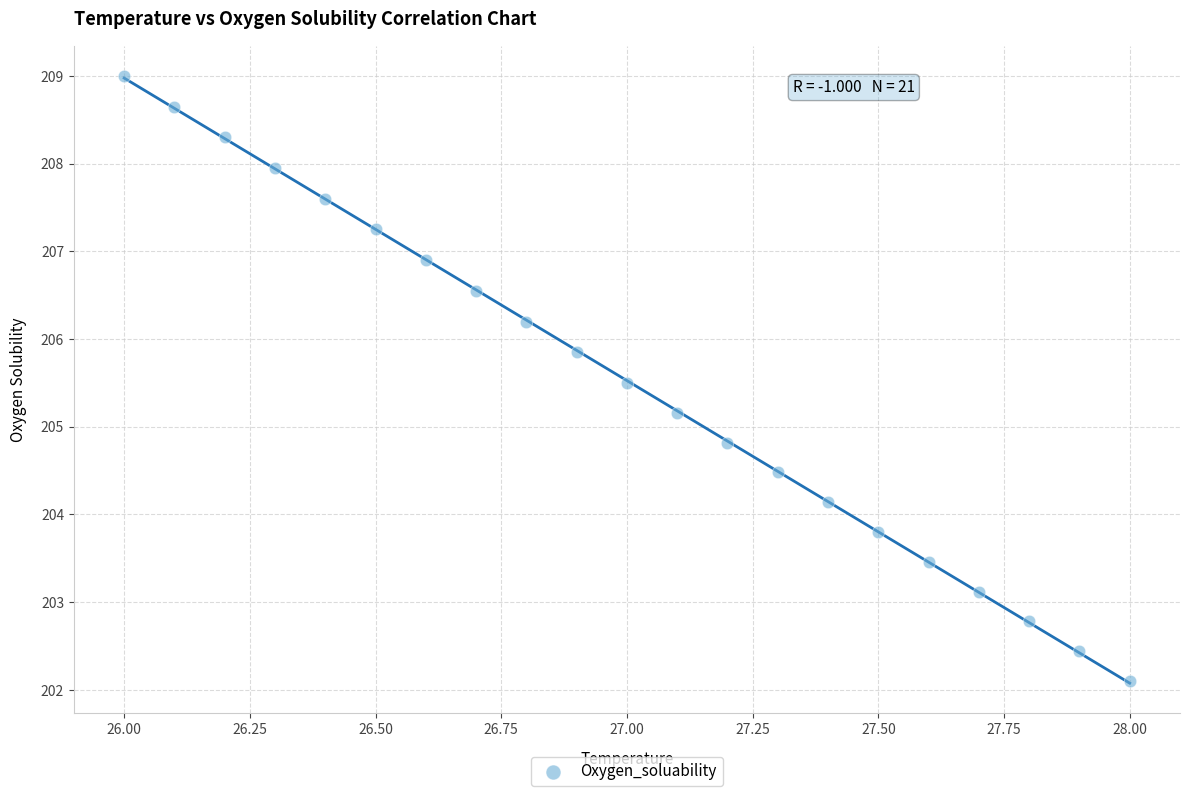

What is the range of X values (max minus min)?

2.0